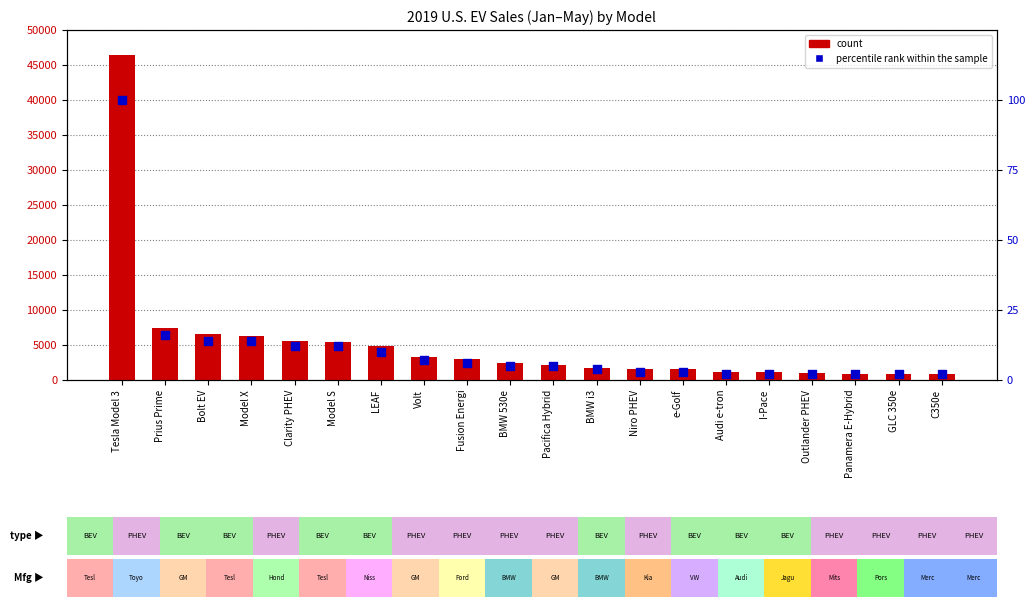

What are all the series names shown in the legend?

count, percentile rank within the sample